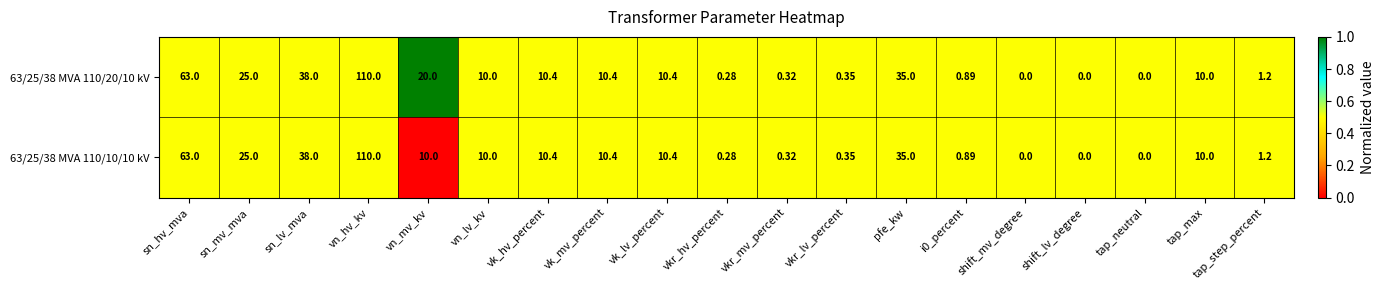

Which category has the highest value across all series?

vn_hv_kv